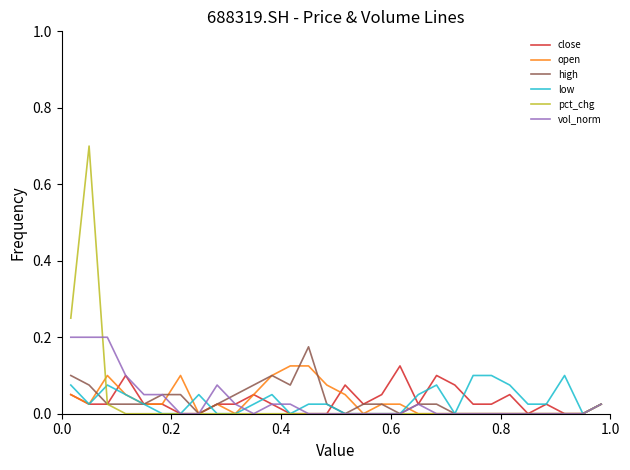

Which series has the largest range (max minus min)?

pct_chg